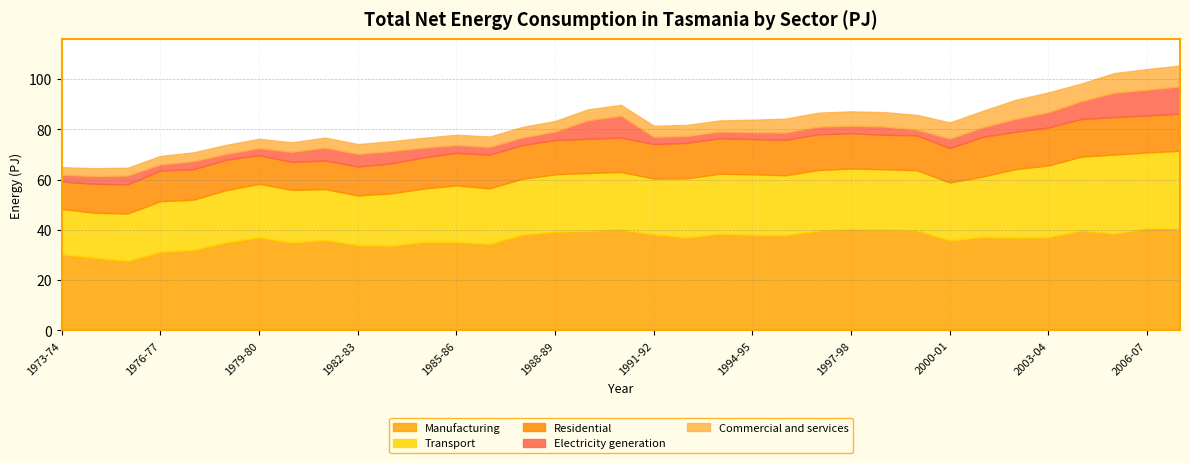

What is the difference between the highest and lowest values at 1979-80?

34.2